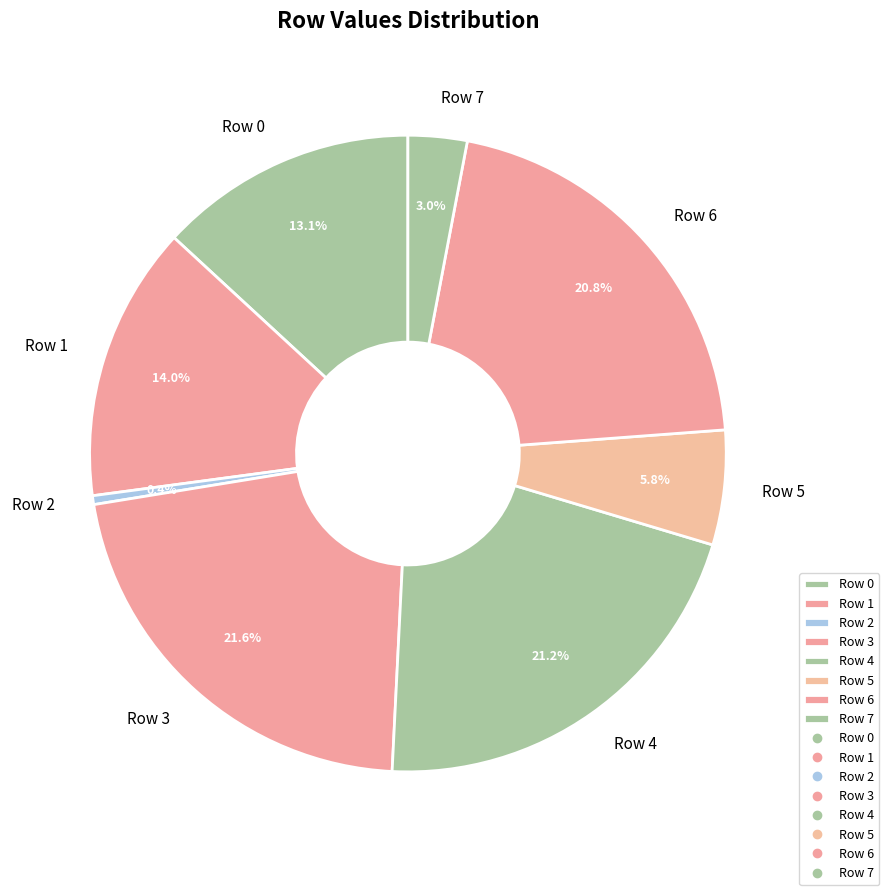

To the nearest percent, what is the difference between the largest and smallest slice percentages?

21%